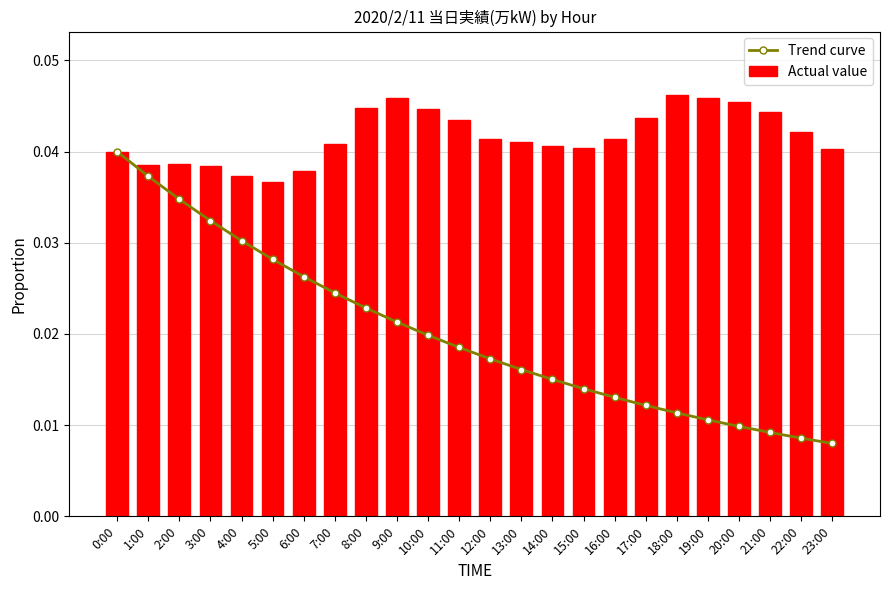

How many Actual value values are between 0 and 1?

24